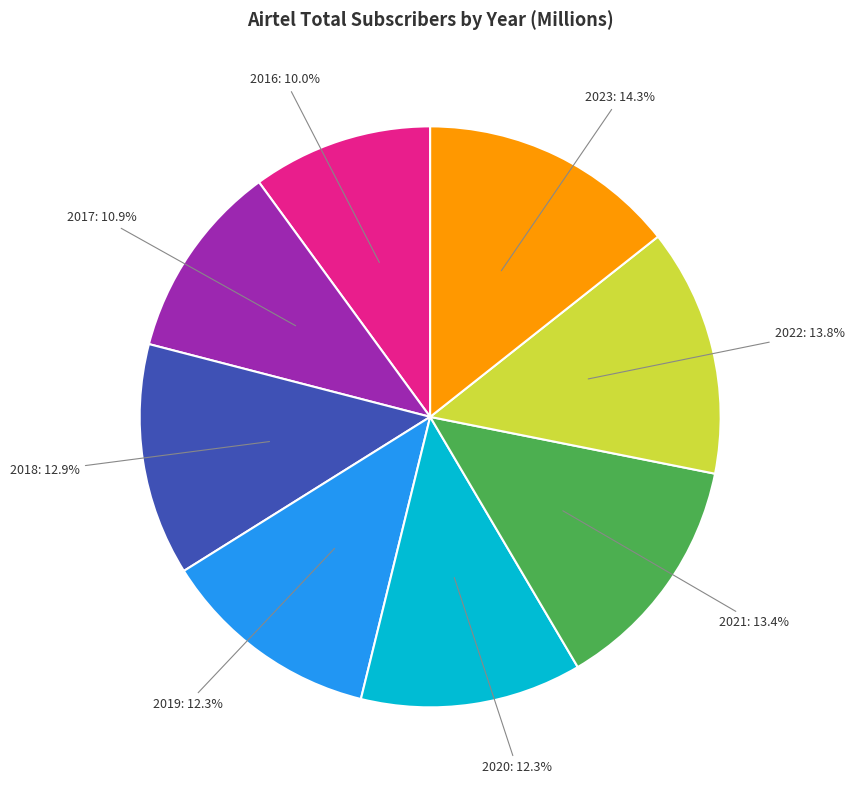

Does any single category account for the majority?

No